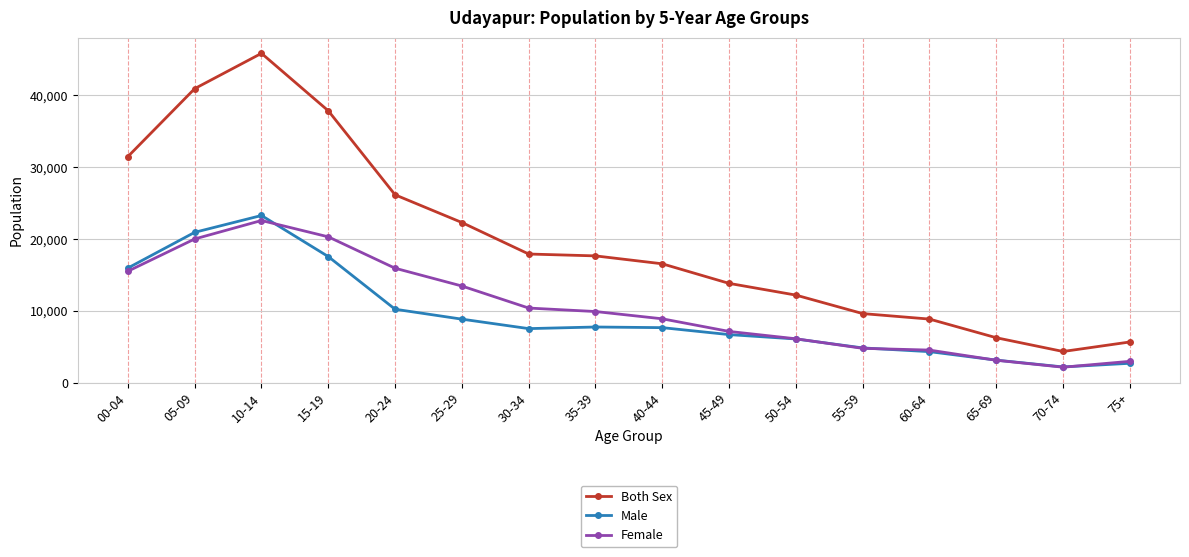

Is the value of Female at 40-44 greater than the value of Male at 55-59?

Yes